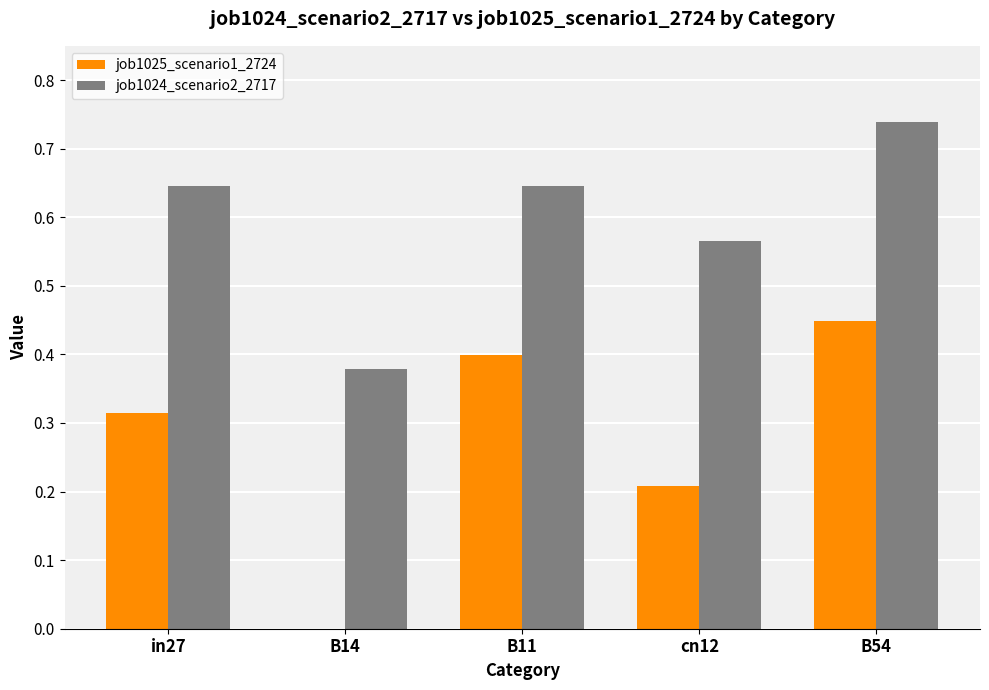

Between B11 and B54, which series saw the biggest shift?

job1024_scenario2_2717